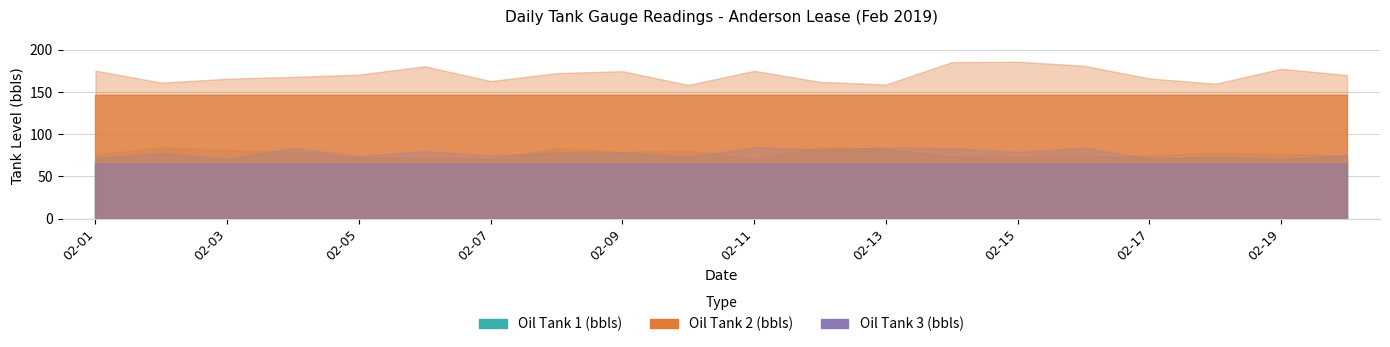

True or false: Oil Tank 2 (bbls) and Oil Tank 3 (bbls) cross at least once.

False